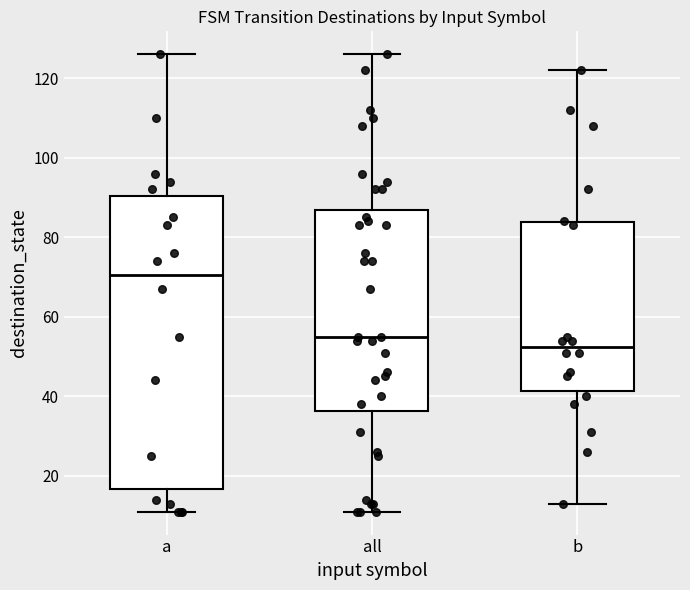

Reading left to right, read every box against the y-axis: the position of its median line, the range the box covers, and the ends of its whiskers. The values are not printed on the chart, so give them approximately, as read against the axis.

a: median 70, box 16 to 90, whiskers 12 to 126
all: median 56, box 36 to 86, whiskers 12 to 126
b: median 52, box 42 to 84, whiskers 14 to 122